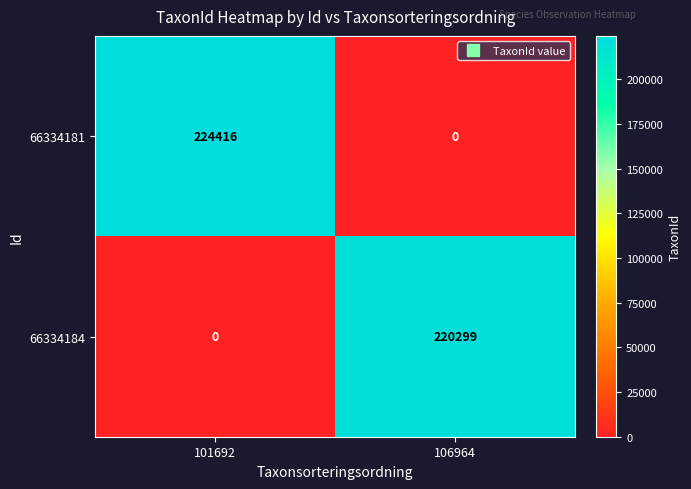

The value of 66334184 at 101692 is 120767. True or false?

False